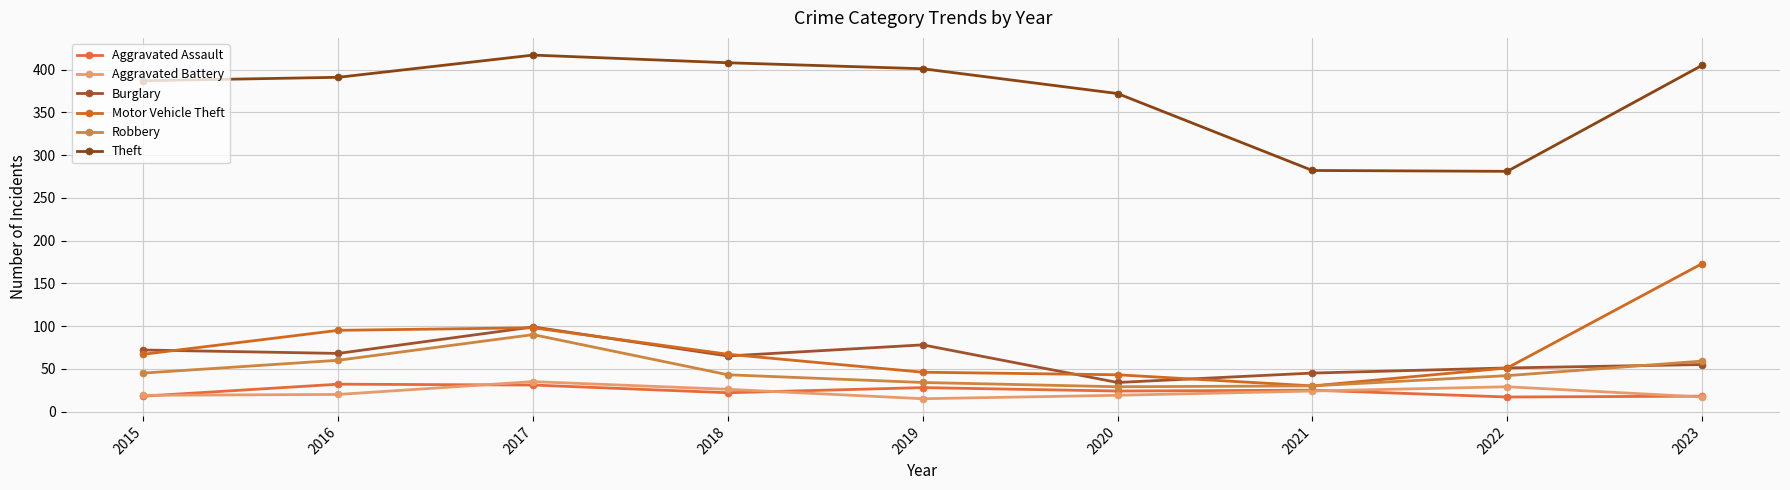

True or false: Burglary and Robbery cross at least once.

True